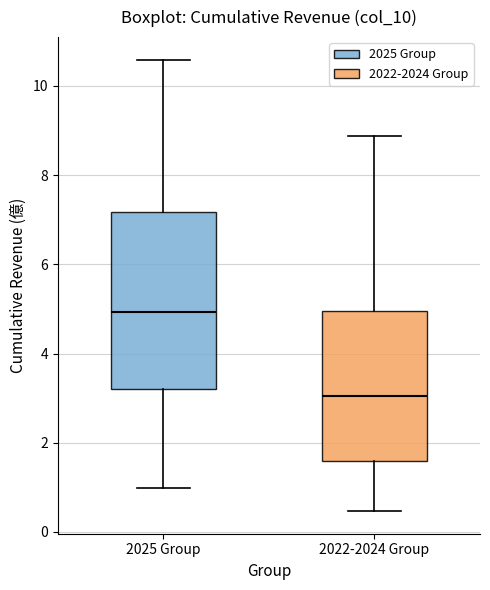

Which box is the tallest, from its lower edge to its upper edge?

2025 Group